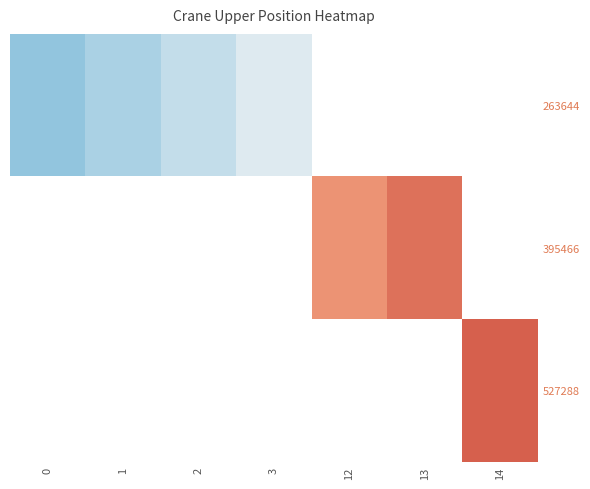

Is the value of 527288 at 14 greater than the value of 395466 at 3?

No